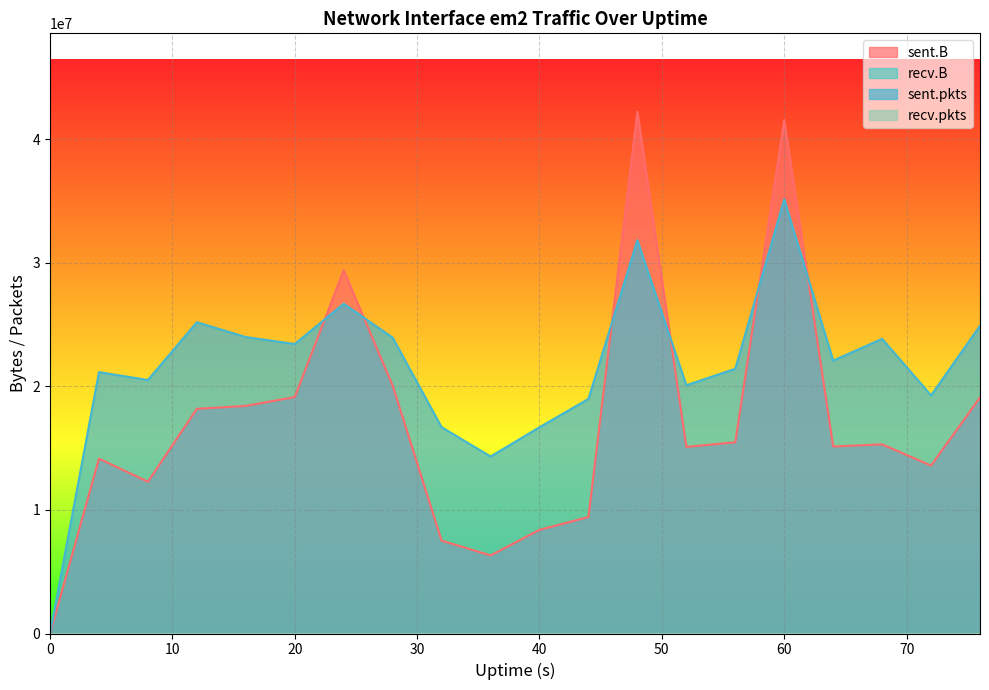

Which series ends up on top after the final intersection of sent.B and sent.pkts?

sent.pkts